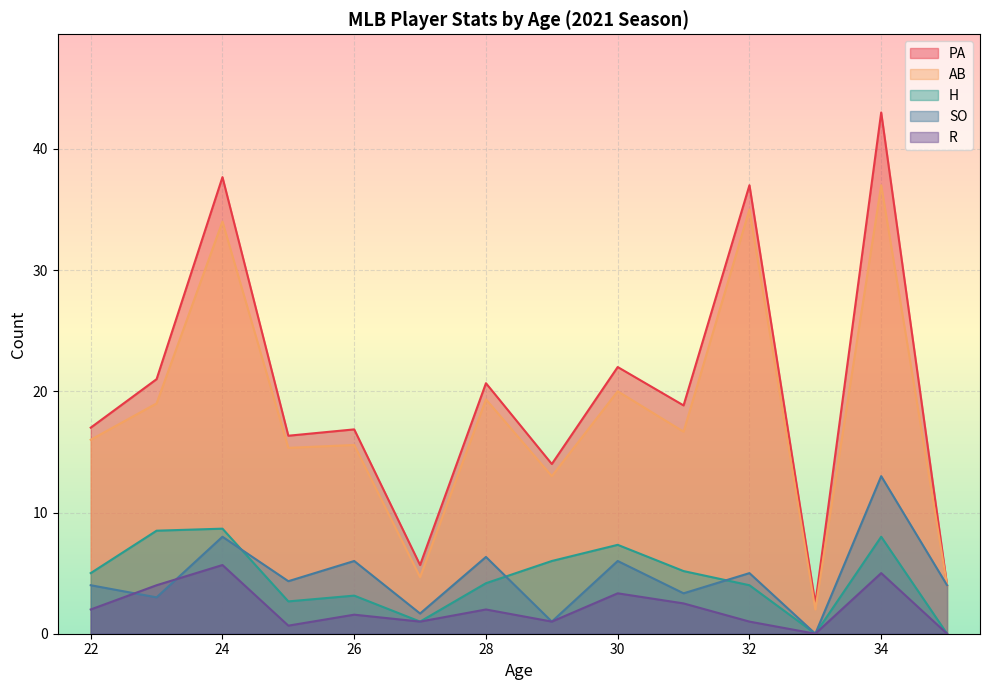

True or false: AB and SO cross at least once.

False